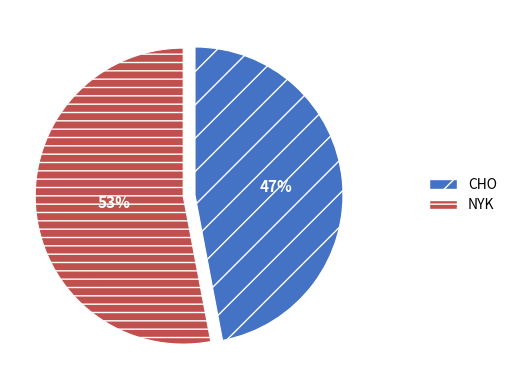

What percentage is the CHO slice, to the nearest percent?

47%